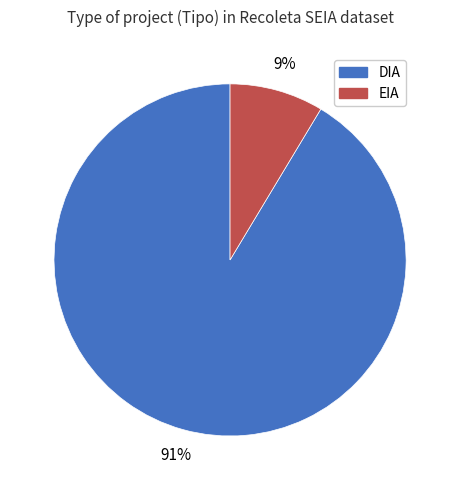

Rank the categories by value from lowest to highest.

EIA, DIA